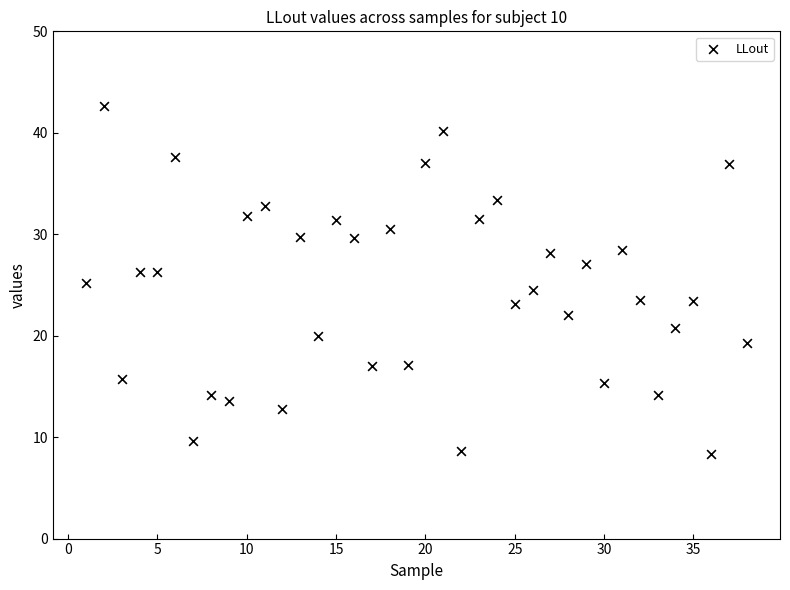

What is the range of X values (max minus min)?

37.0